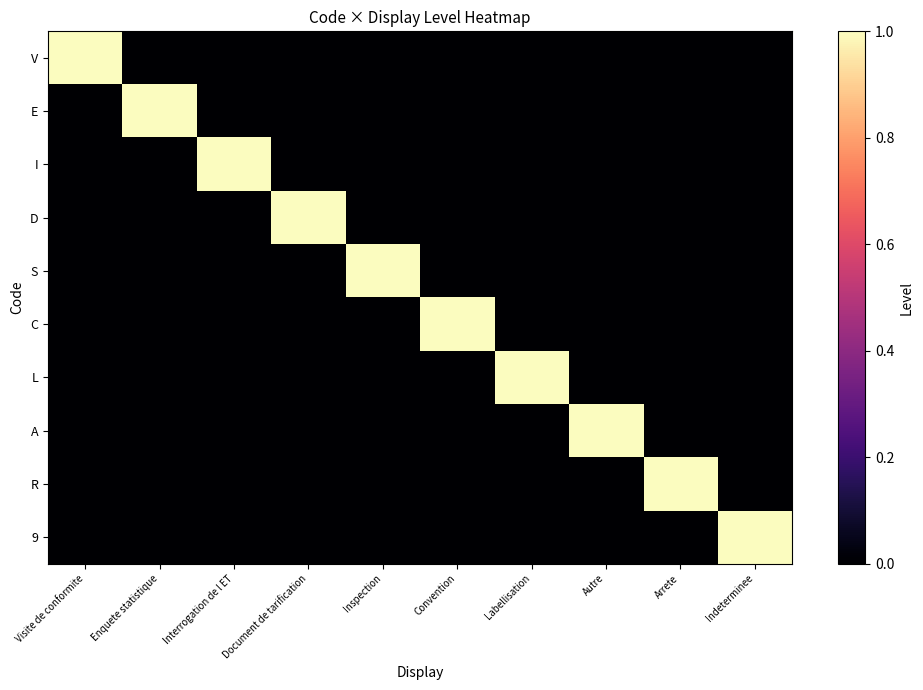

At Arrete, list the series in order from largest to smallest.

R, V, E, I, D, S, C, L, A, 9